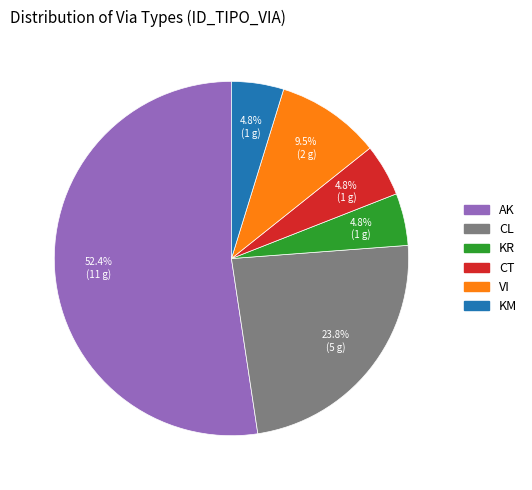

Does AK represent more than half of the total?

Yes